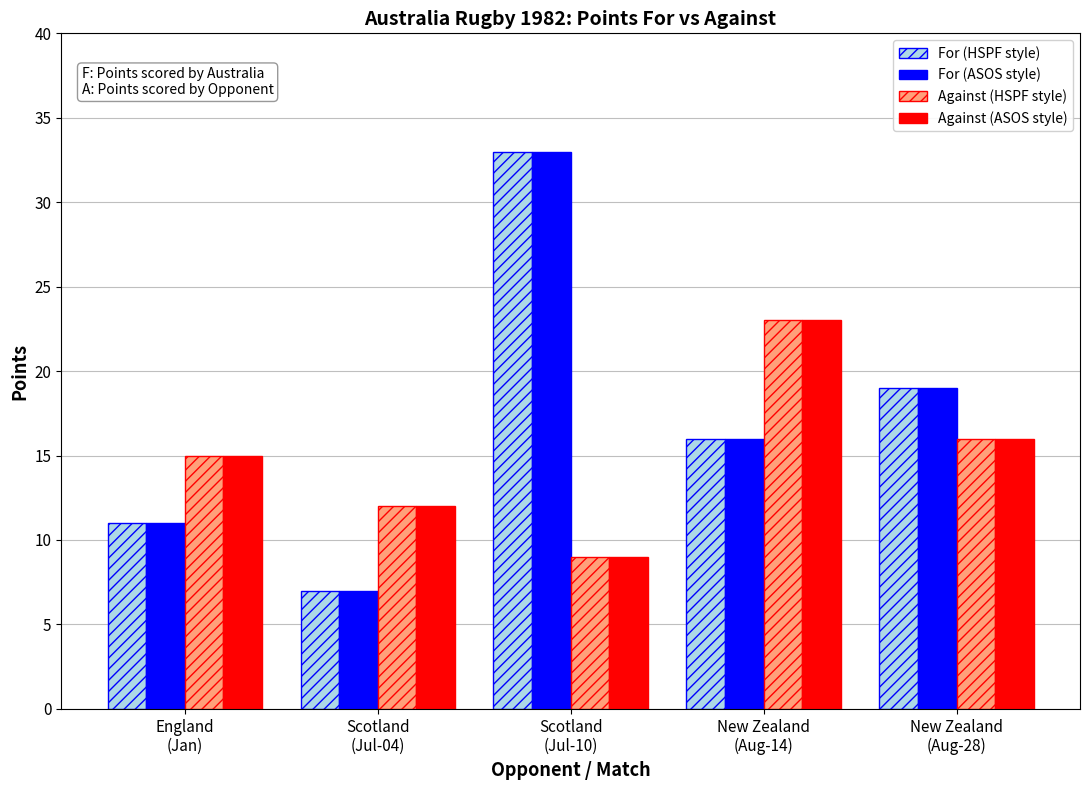

What position from the left is New Zealand
(Aug-14)?

4